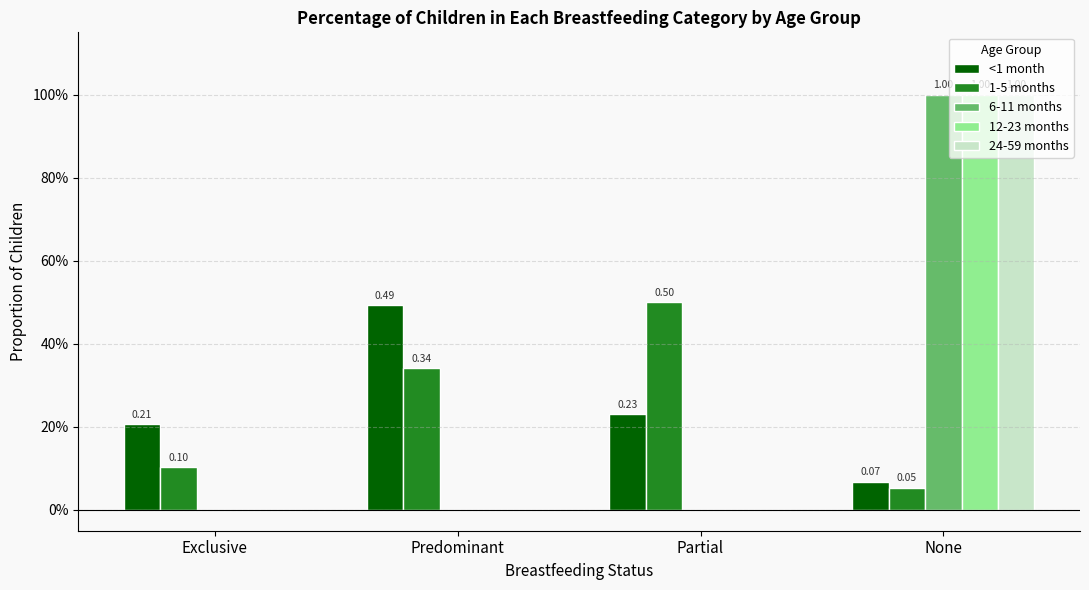

At which category is the sum across all series the highest?

None